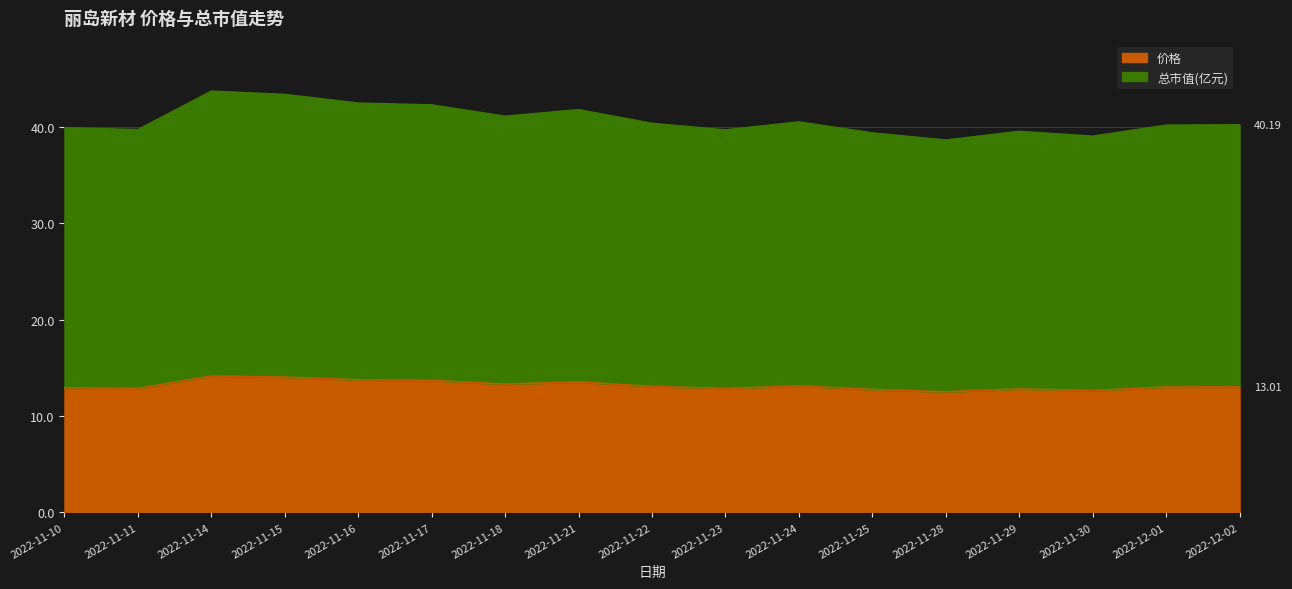

Reading right to left, extract all data points from this chart.

价格: 13.0	13.0	12.6	12.8	12.5	12.7	13.1	12.8	13.1	13.5	13.3	13.7	13.7	14.0	14.1	12.8	12.9
总市值(亿元): 40.2	40.1	39.0	39.5	38.6	39.4	40.5	39.7	40.3	41.8	41.1	42.2	42.4	43.3	43.7	39.7	39.9